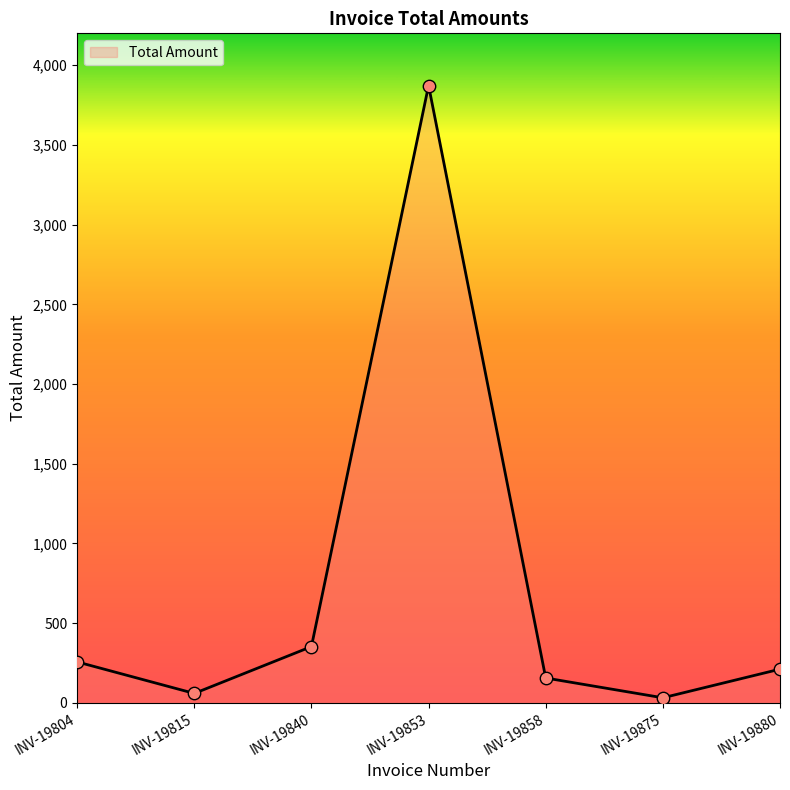

Which has a higher value, INV-19858 or INV-19853?

INV-19853